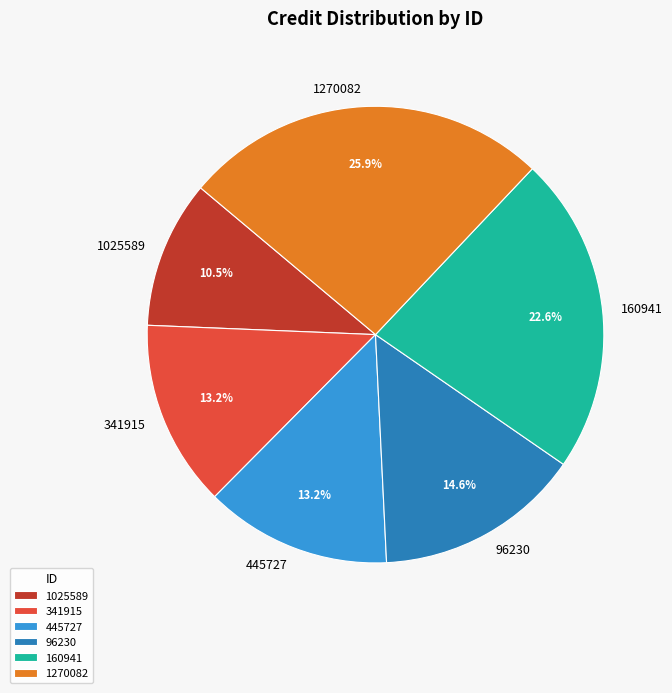

Is there a majority slice in this chart?

No